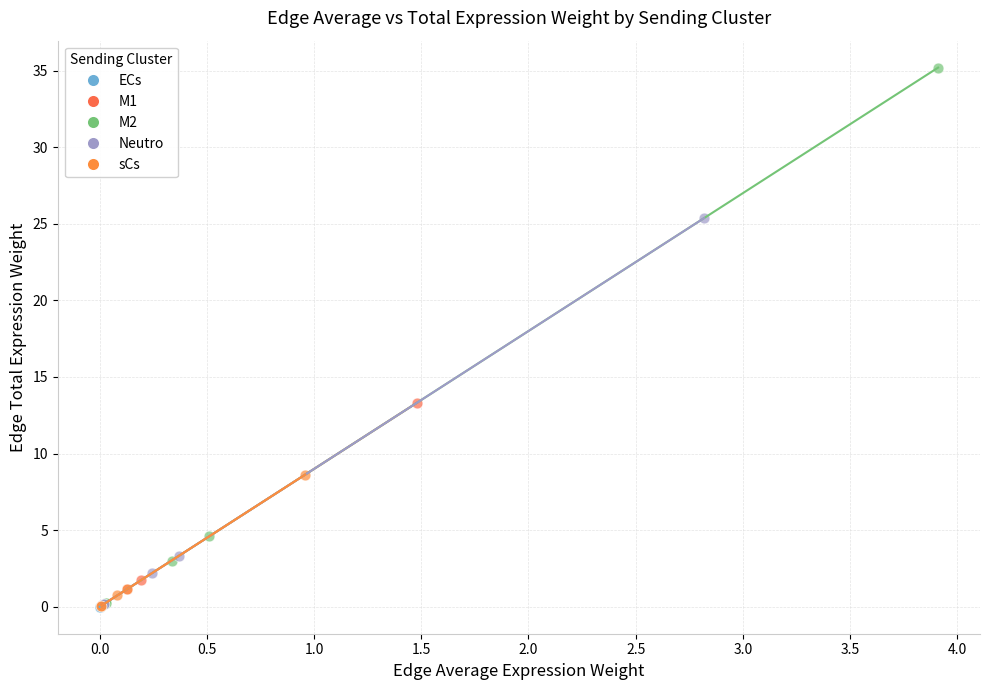

Which series contains the highest Y value?

M2